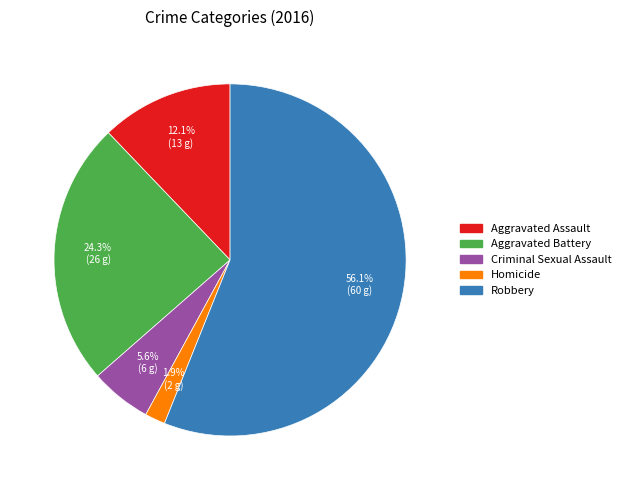

How many slices are in this pie chart?

5